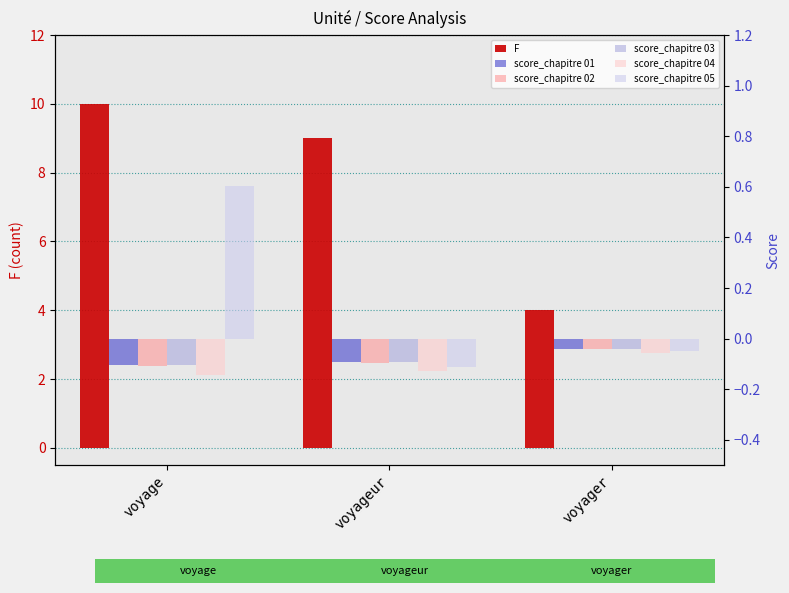

Which has a higher value, voyage or voyager?

voyage